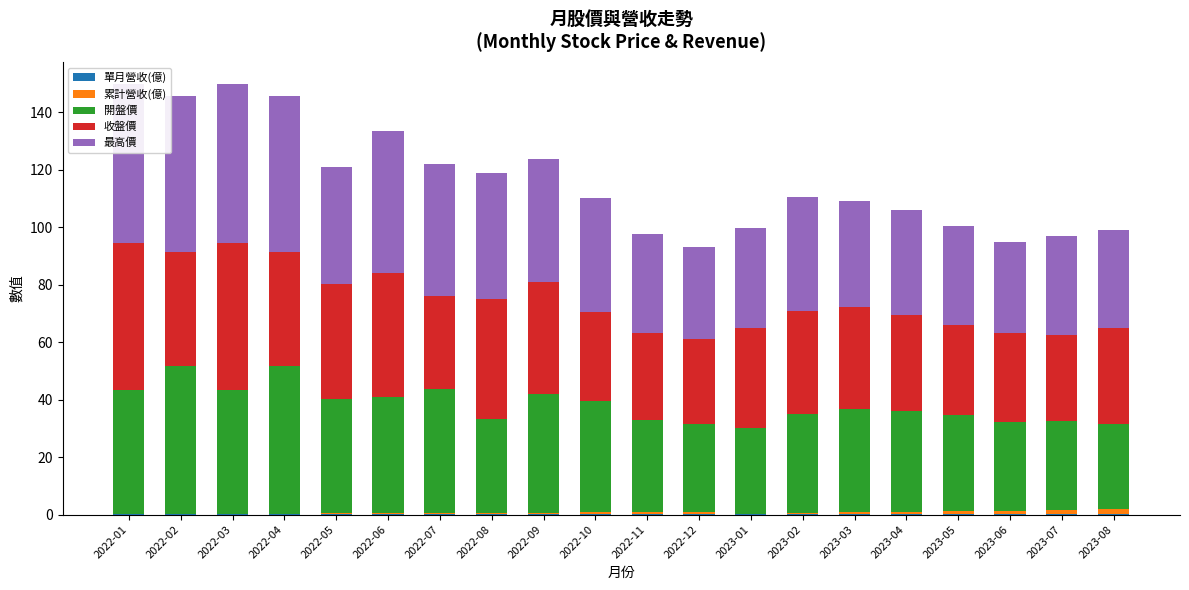

What is the highest value of the 開盤價 series?

51.3